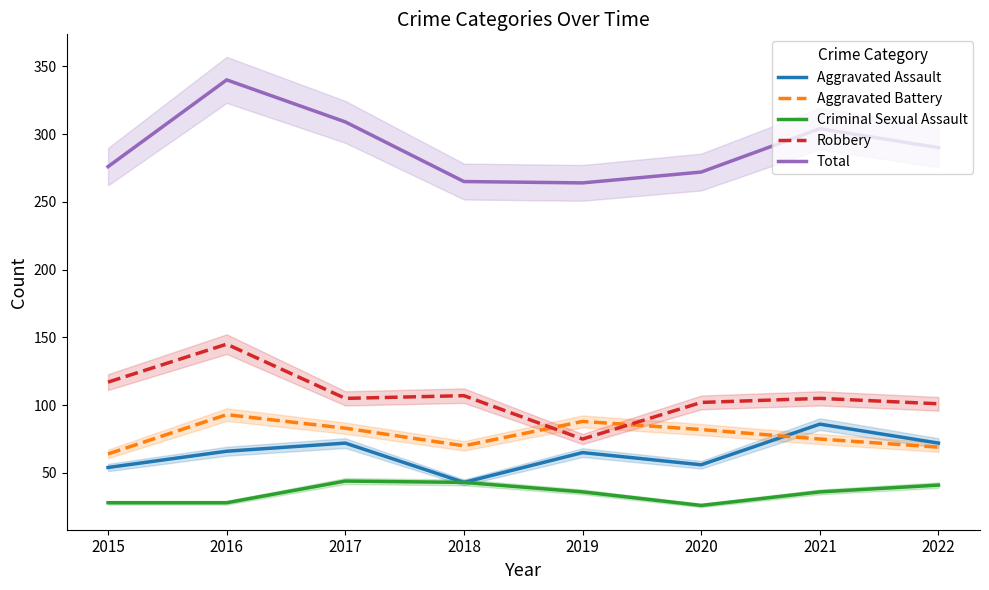

Does the chart display data point markers on the line(s)?

No